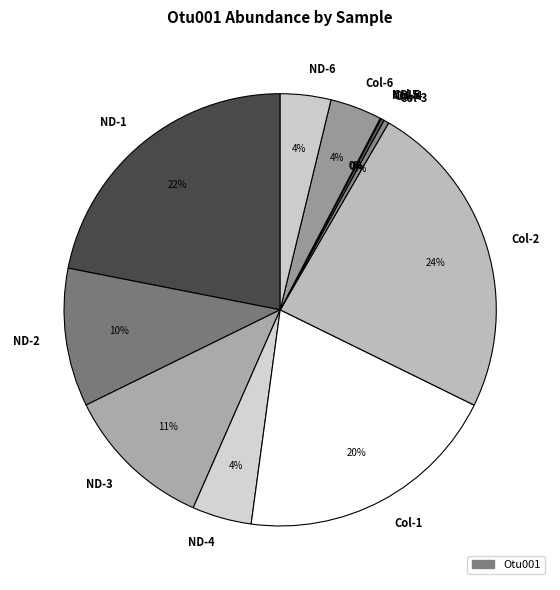

To the nearest percent, what portion does Col-2 represent?

24%